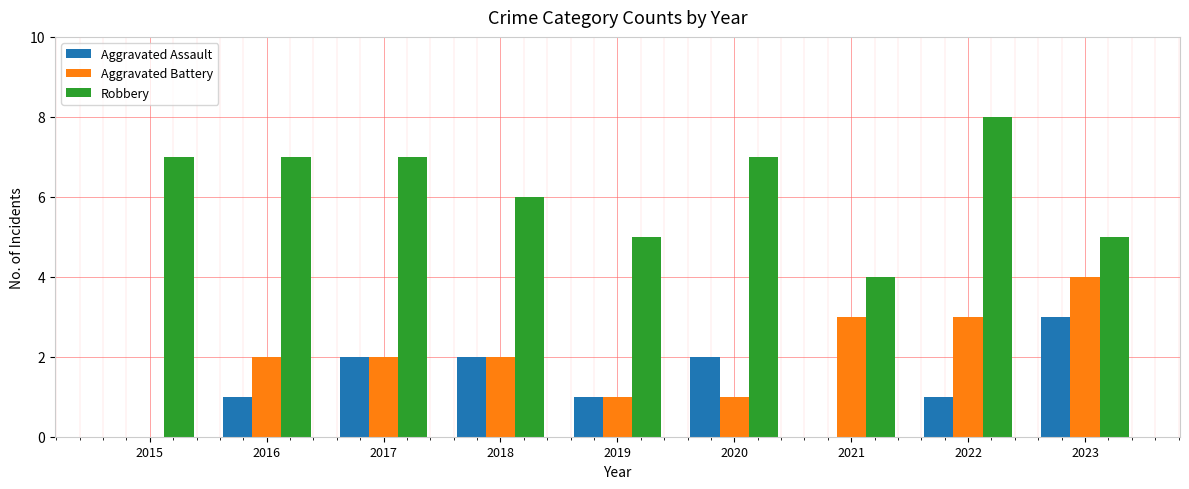

How many categories are shown in the chart?

9